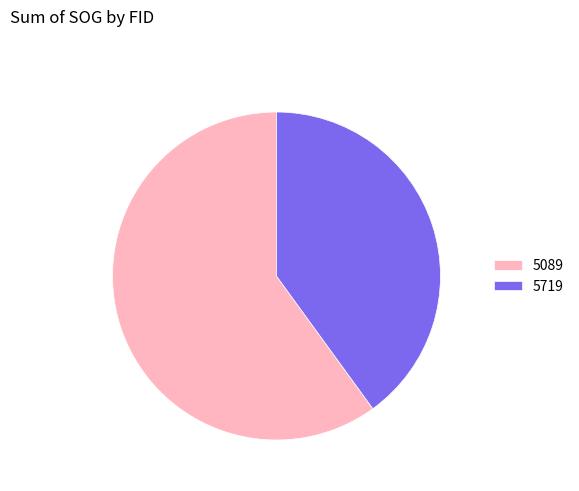

Combined, do 5719 and 5089 account for over 50%?

Yes